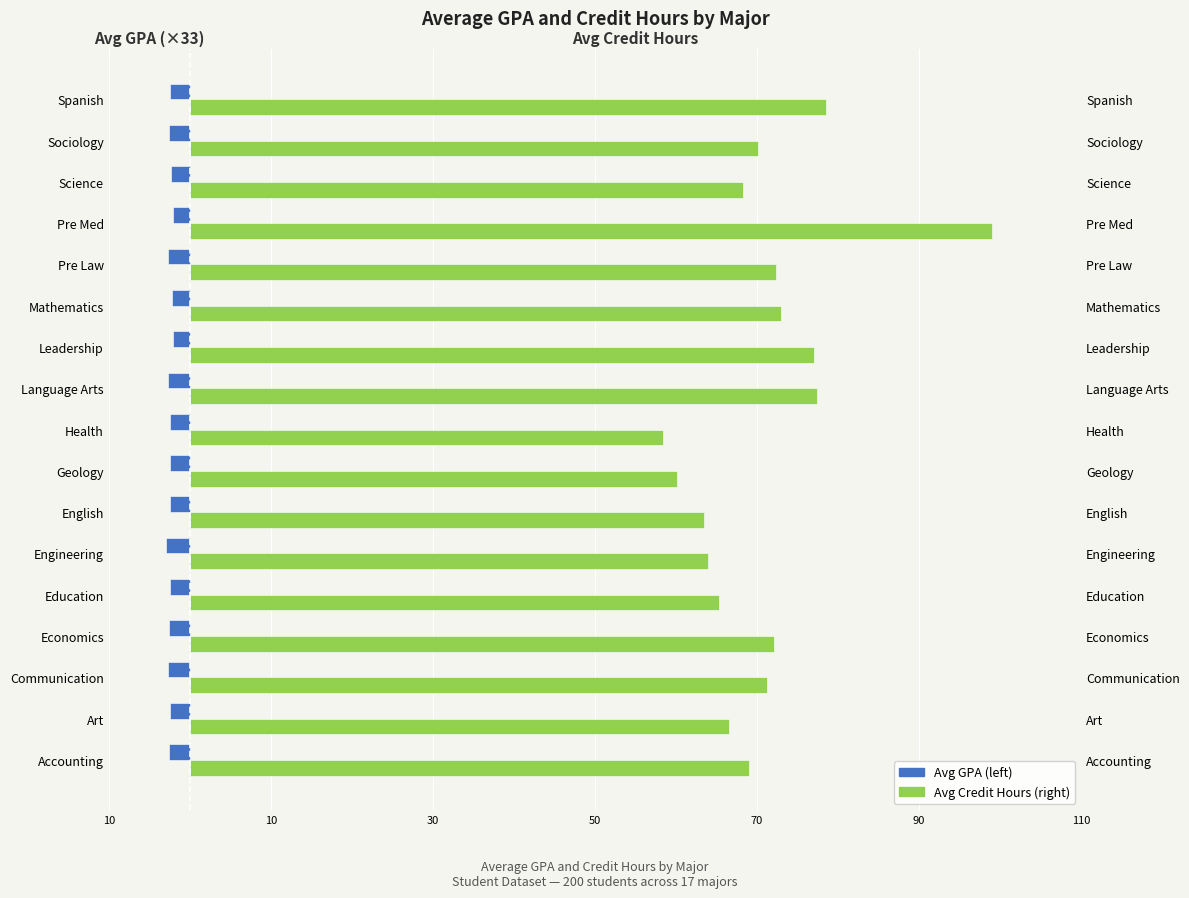

At Mathematics, list the series in order from smallest to largest.

Avg GPA, Avg Credit Hours